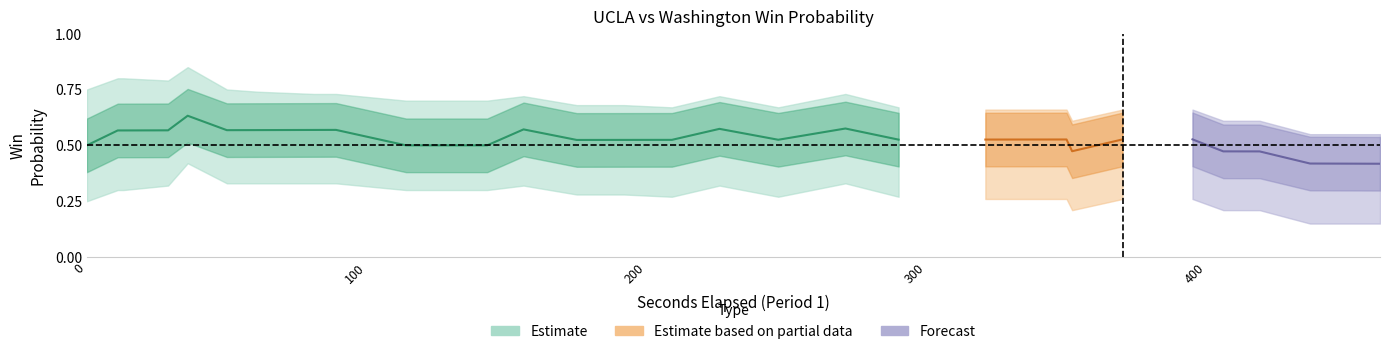

Where is the first local minimum for win_prob_upper?

3